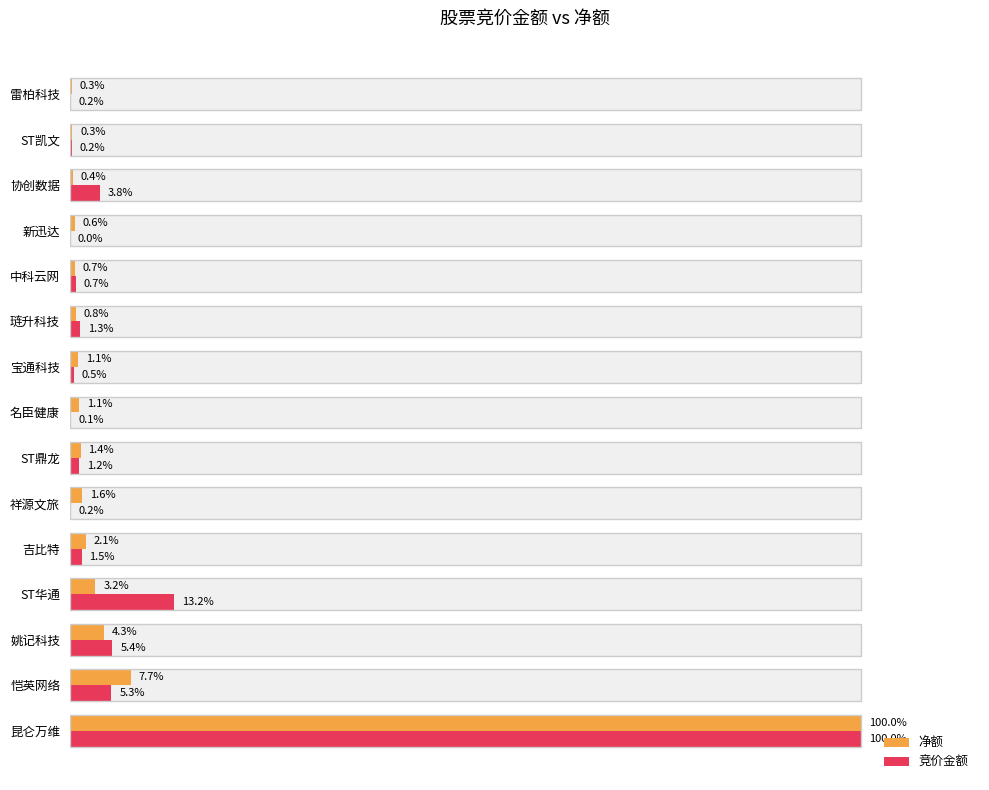

What is the difference between the highest and lowest values at 新迅达?

0.6